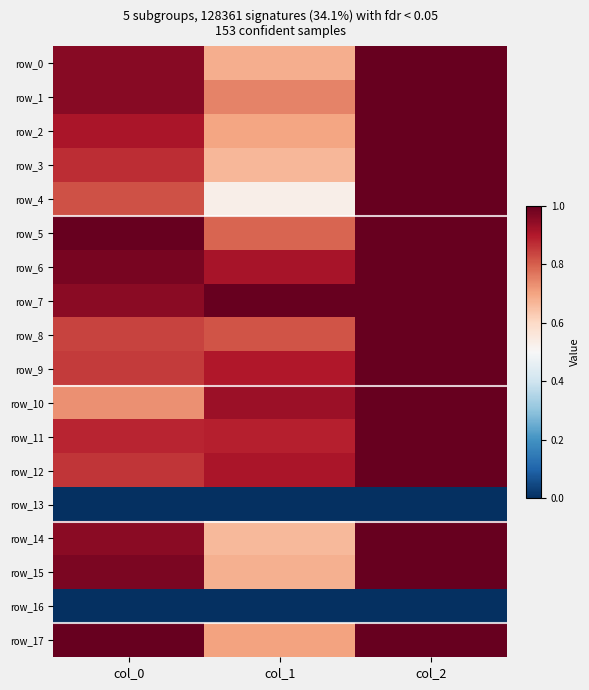

Between col_1 and col_0, which is larger?

col_0